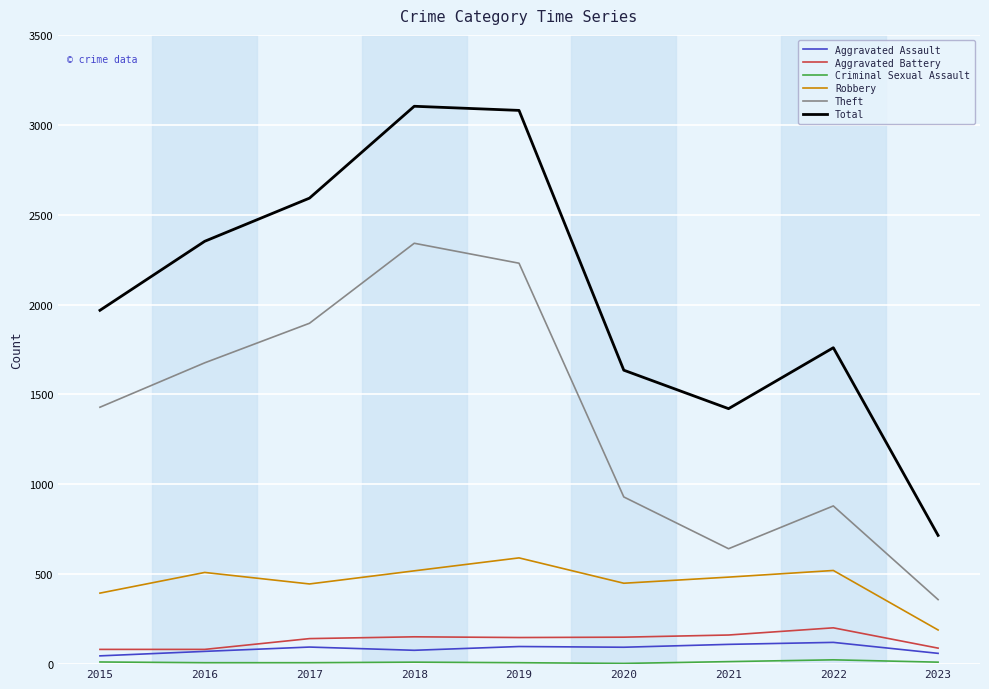

What is the difference between the second highest and second lowest values in the Robbery series?

126